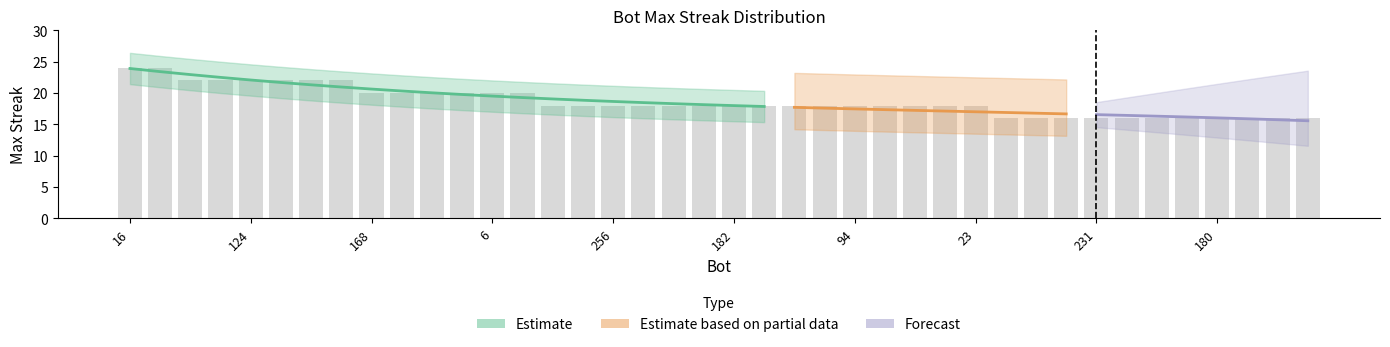

Reading left to right, list all the values displayed in this chart.

16=24	3=24	238=22	228=22	124=22	90=22	45=22	7=22	168=20	166=20	78=20	61=20	6=20	0=20	277=18	274=18	256=18	252=18	210=18	208=18	182=18	177=18	146=18	136=18	94=18	65=18	44=18	25=18	23=18	268=16	267=16	260=16	231=16	217=16	216=16	185=16	180=16	179=16	178=16	175=16